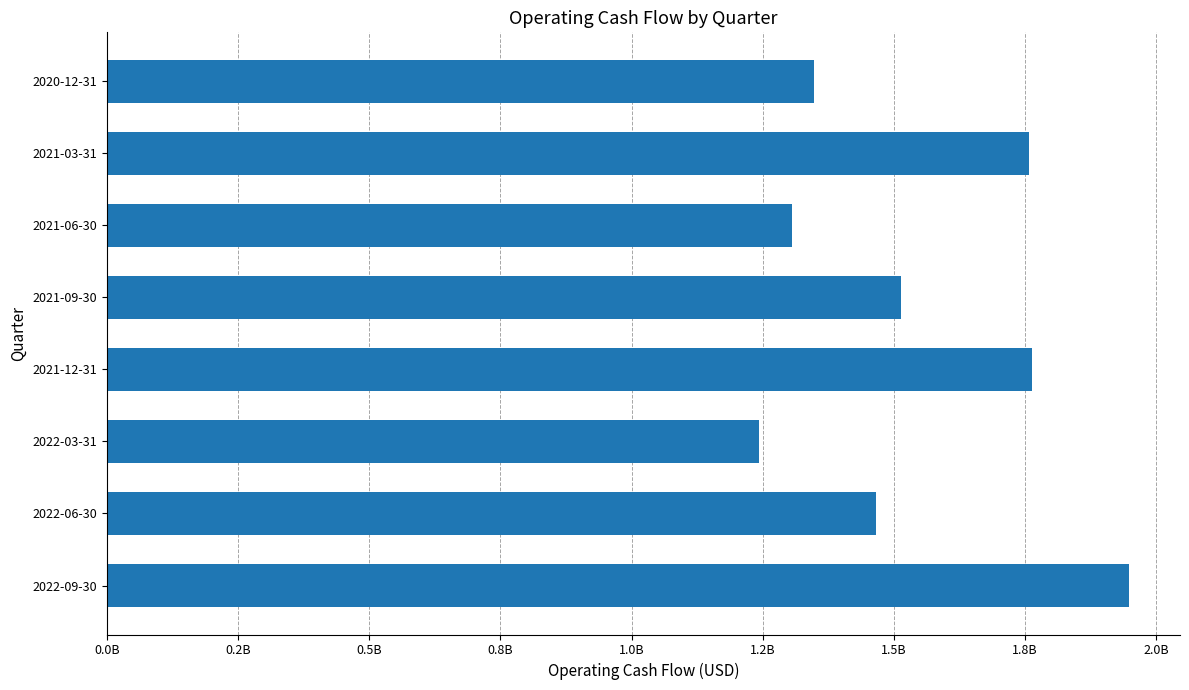

What is the average value?

1542875000